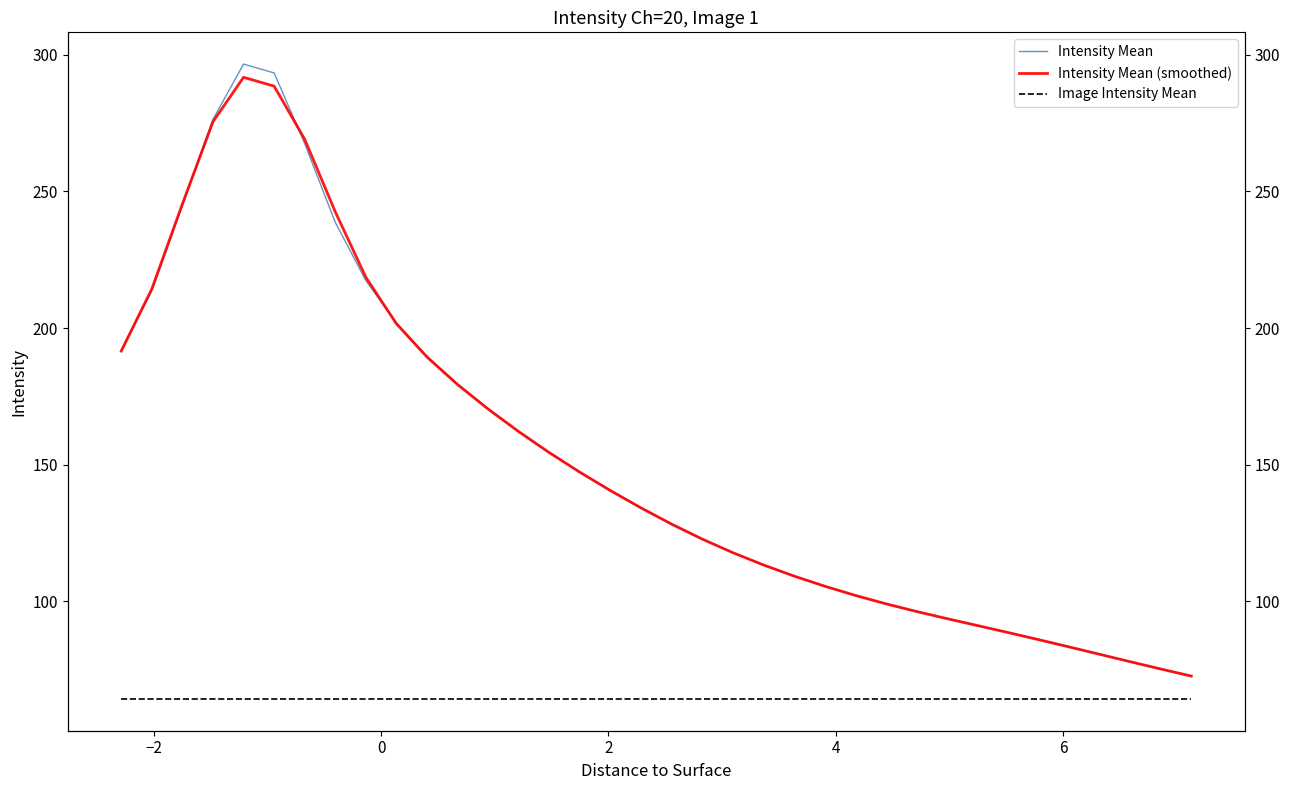

True or false: Image Intensity Mean and Intensity Mean intersect in this chart.

False